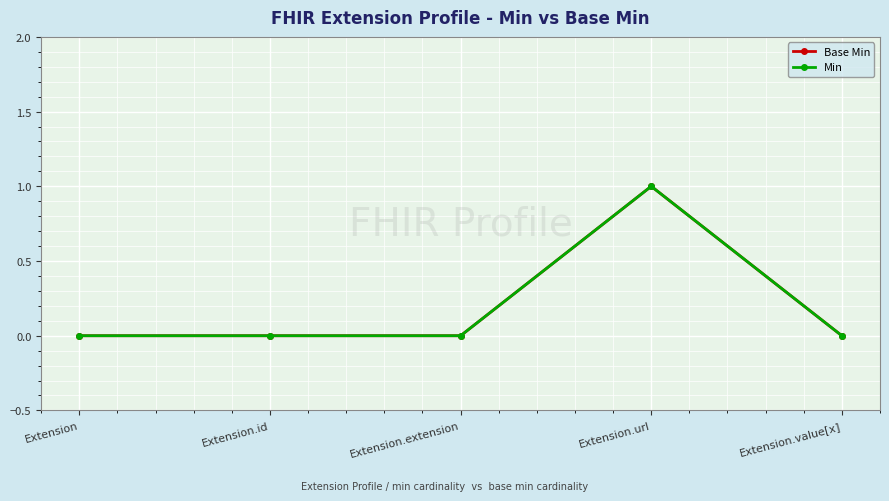

Reading left to right, list all the values displayed in this chart.

Base Min: Extension=0	Extension.id=0	Extension.extension=0	Extension.url=1	Extension.value[x]=0
Min: Extension=0	Extension.id=0	Extension.extension=0	Extension.url=1	Extension.value[x]=0